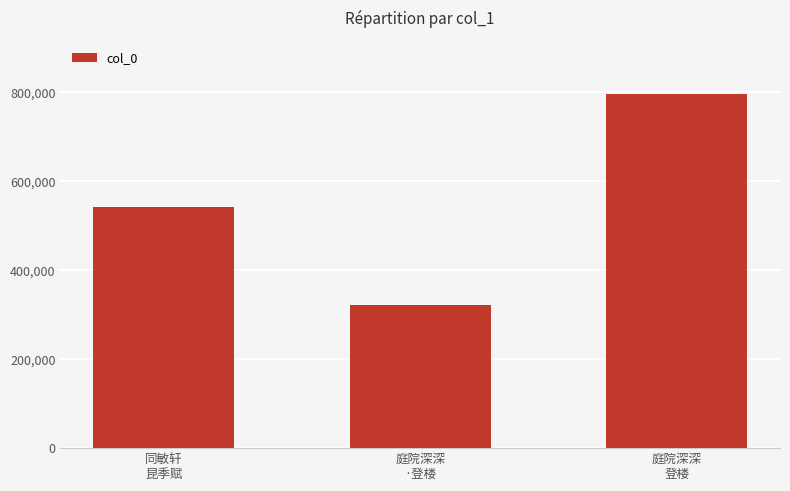

What is the label of the 2nd bar from the right?

庭院深深
·登楼